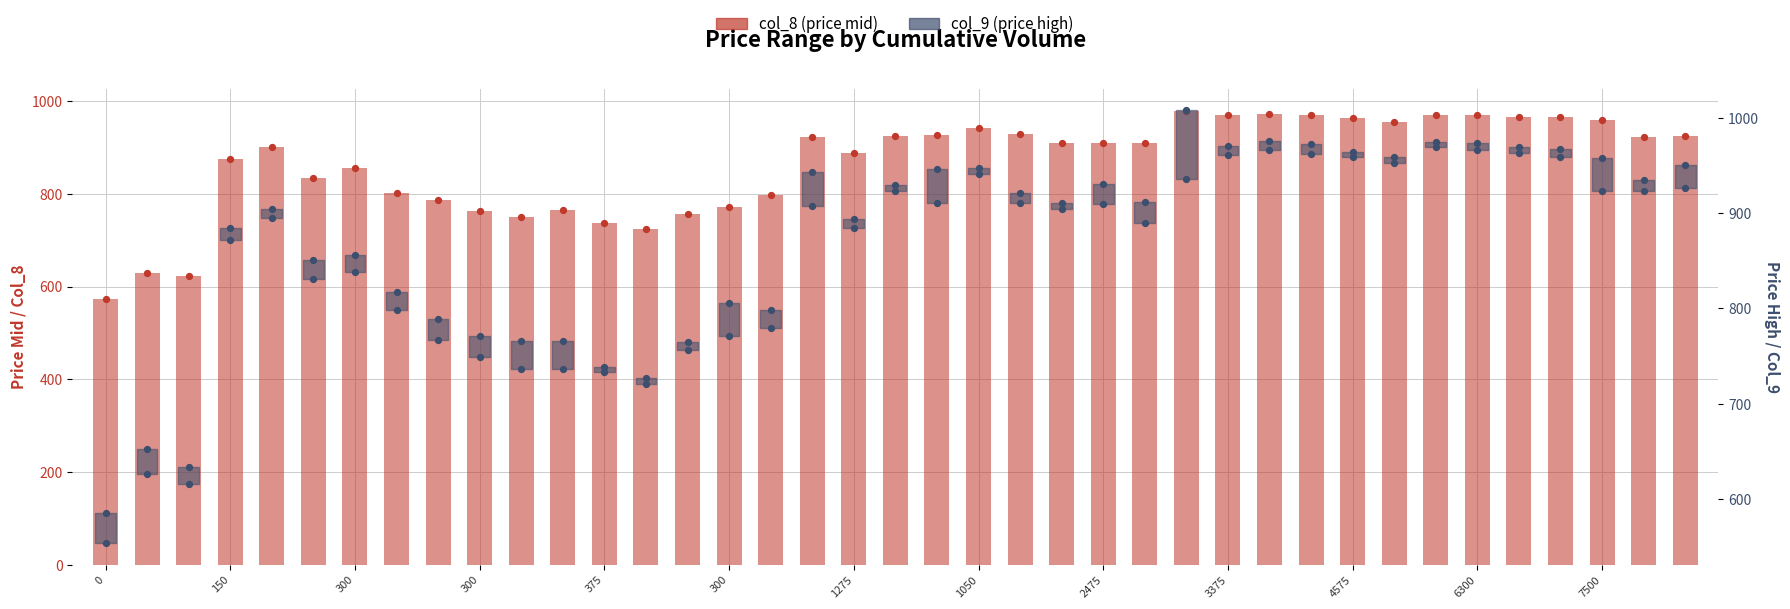

Which series reaches the maximum Y coordinate?

col_9 (price high)